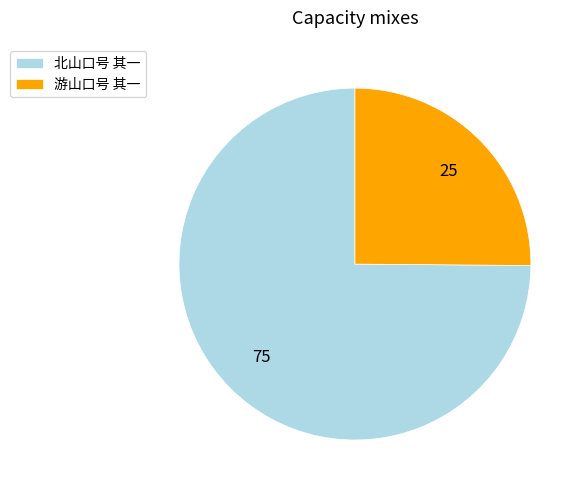

Approximately how many times larger is the value at 游山口号 其一 compared to 北山口号 其一?

0.3